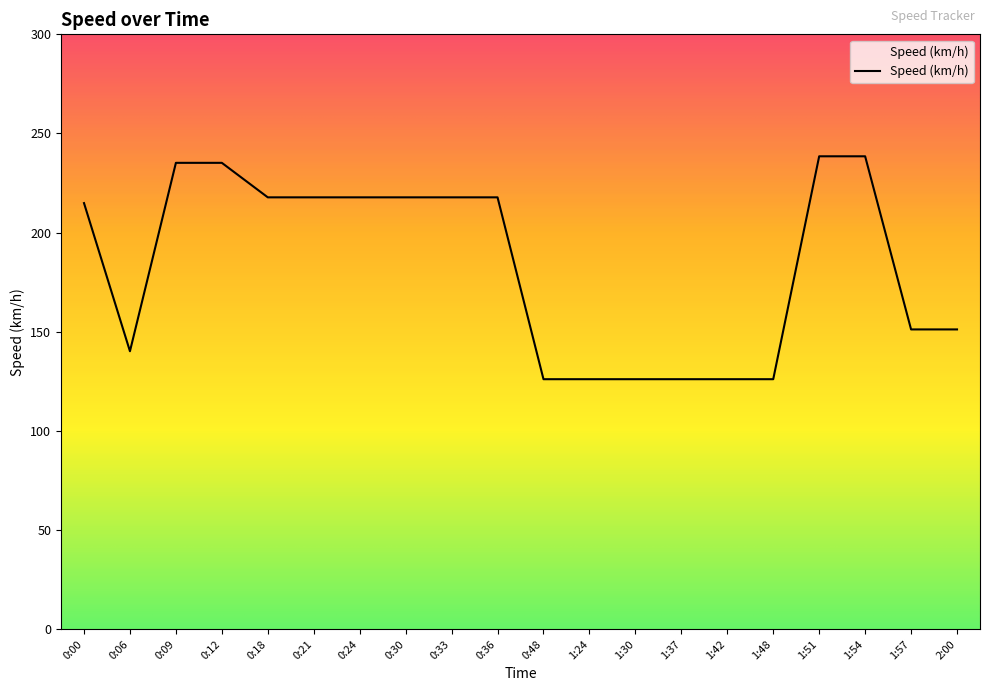

What position from the right is 0:12?

17